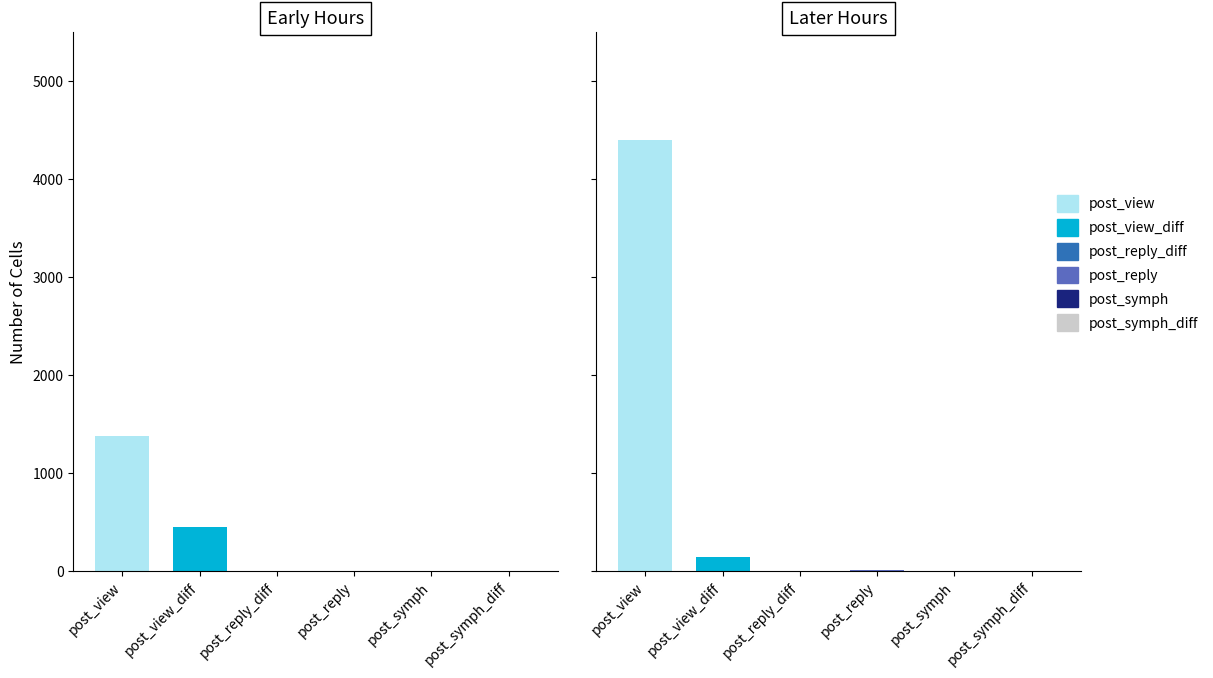

Are the bars grouped side by side (vs. stacked)?

Yes